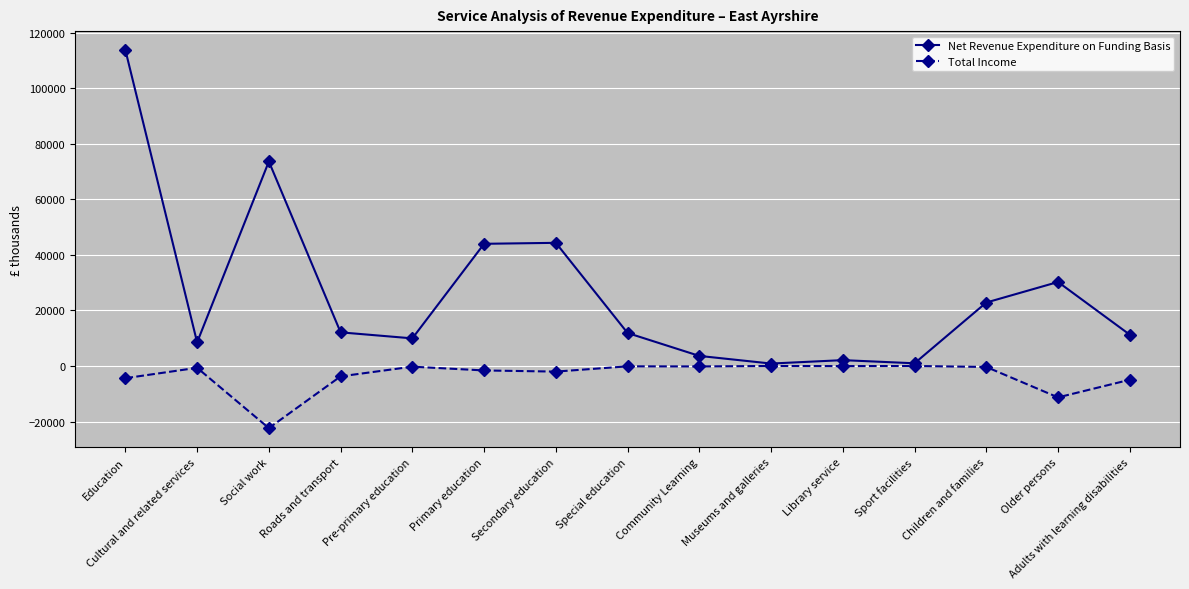

Is the value of Total Income at Roads and transport greater than the value of Net Revenue Expenditure on Funding Basis at Roads and transport?

No